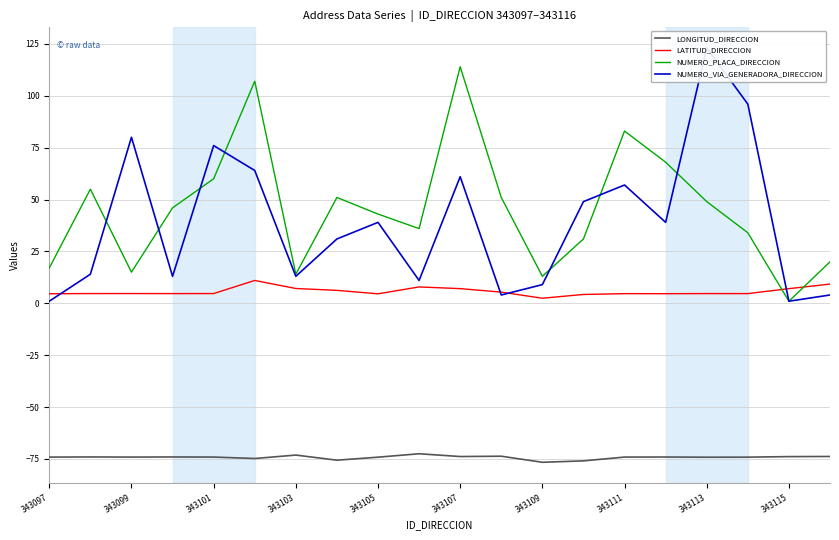

What is the maximum value for NUMERO_PLACA_DIRECCION?

114.0